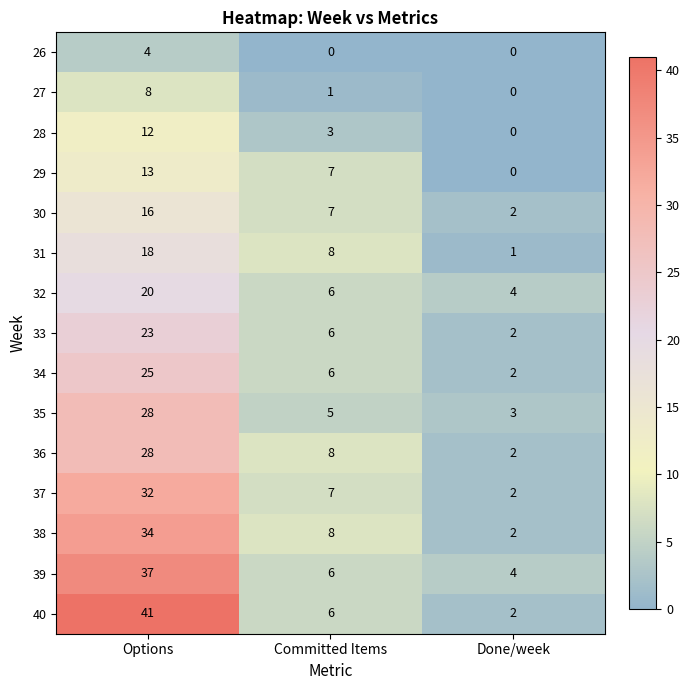

At which category does the chart reach its peak across all series?

Options